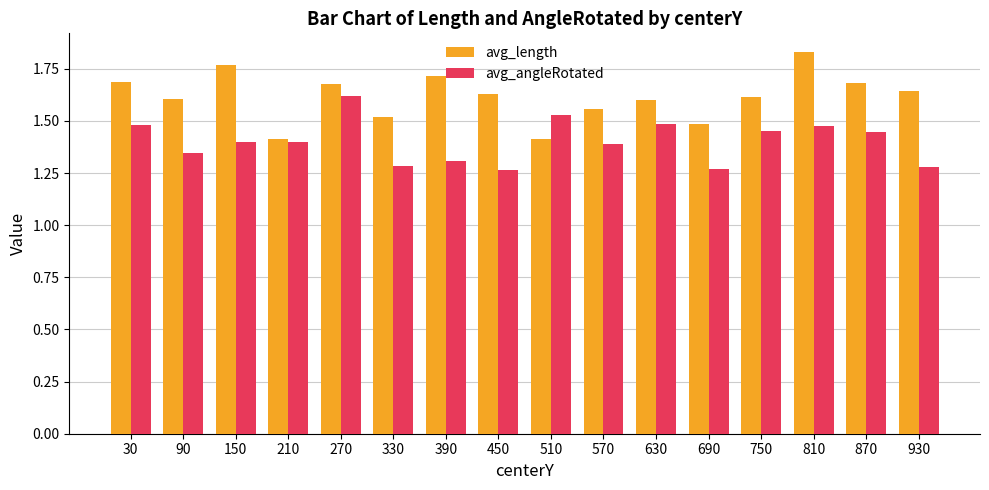

At which label does avg_length reach its peak?

810